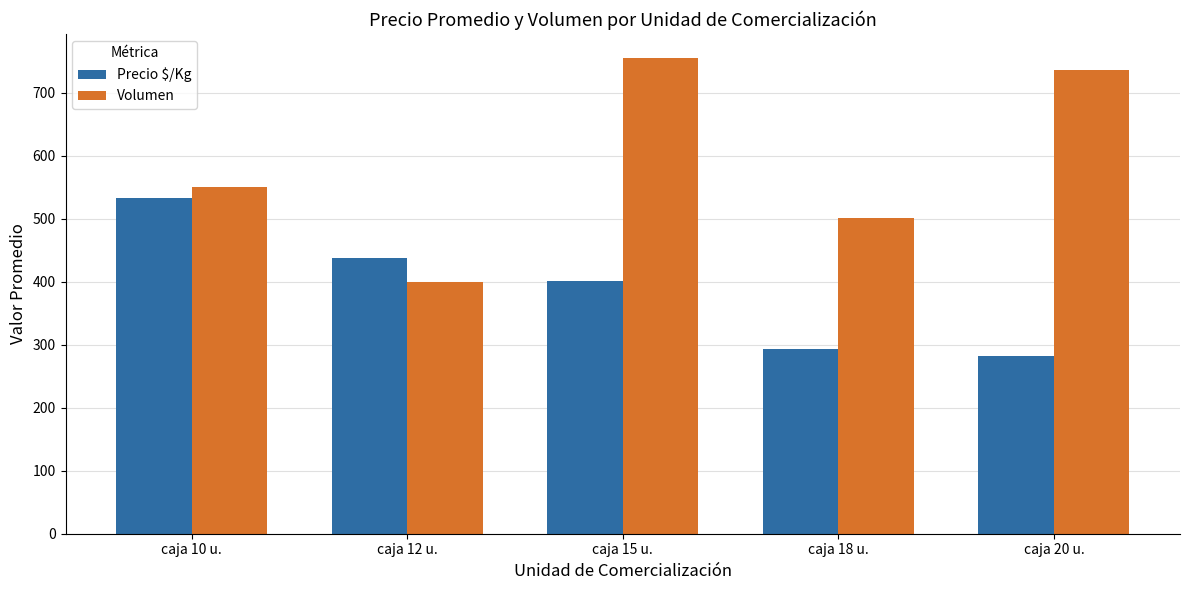

Where is Precio $/Kg nearest to the value 407?

caja 15 u.